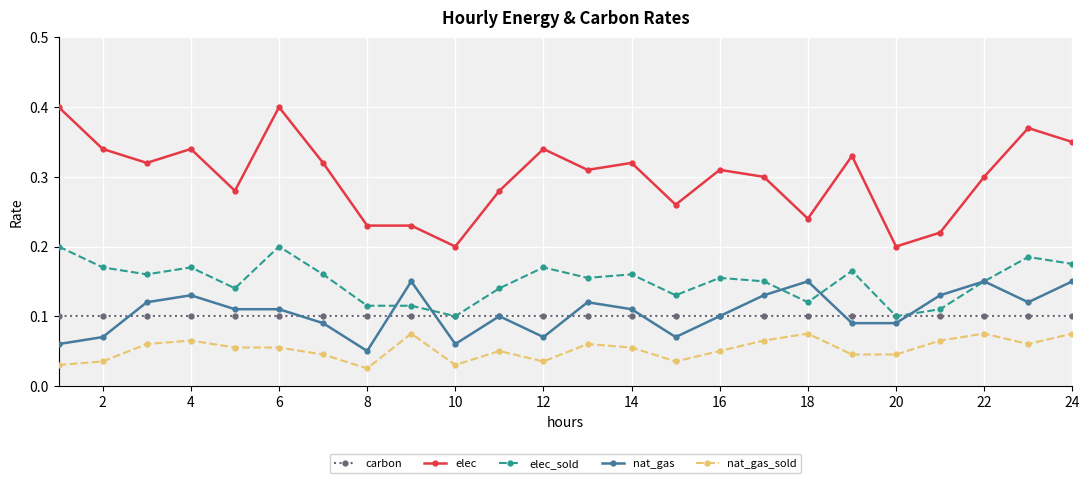

Rank the series by their maximum value, from lowest to highest.

nat_gas_sold, carbon, nat_gas, elec_sold, elec